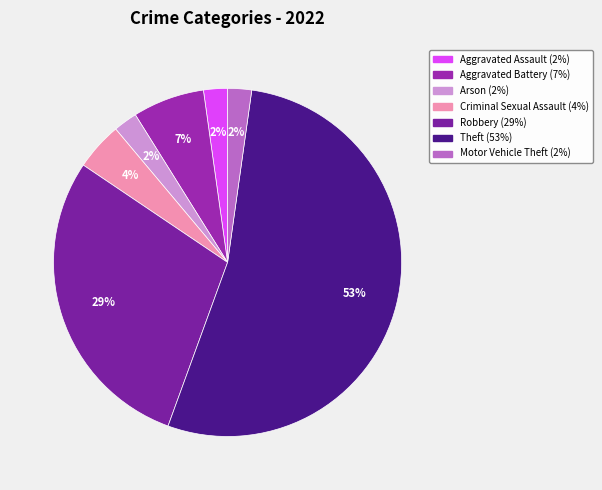

Combined, what portion of the pie is Aggravated Assault and Aggravated Battery?

8.9%